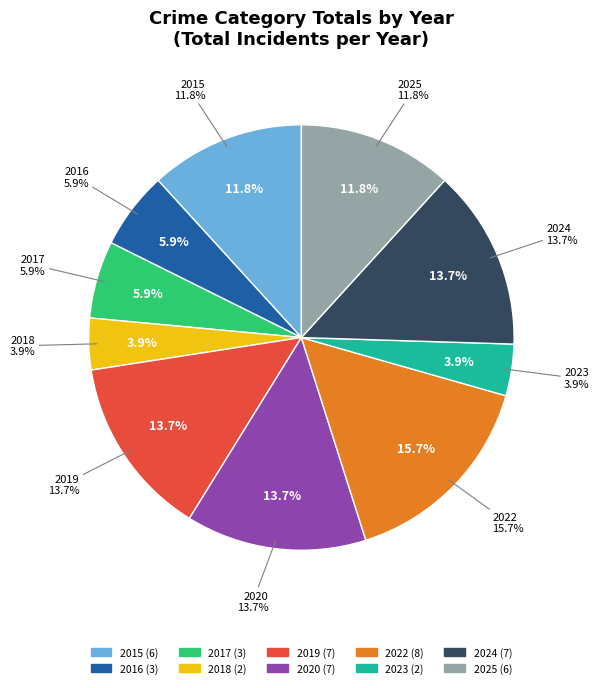

Combined, what portion of the pie is 2016 and 2020?

19.6%